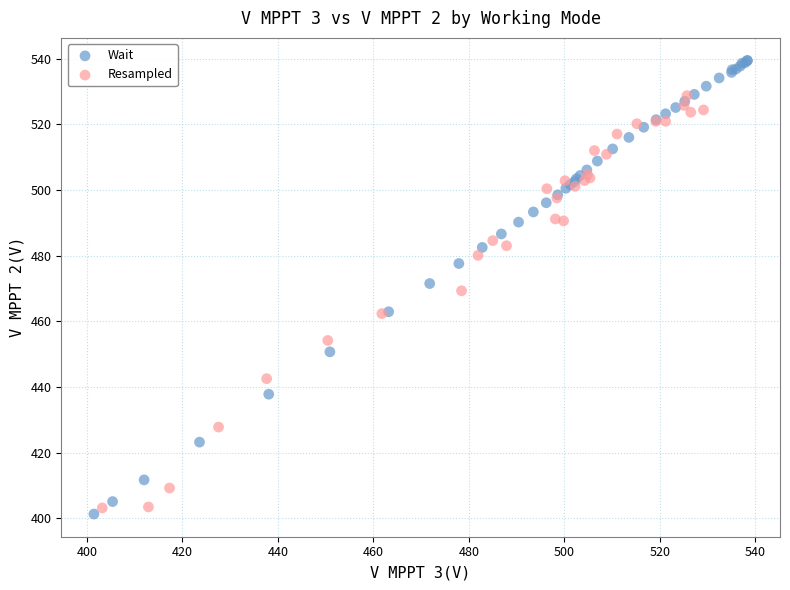

Which series has the widest spread of Y values?

Wait